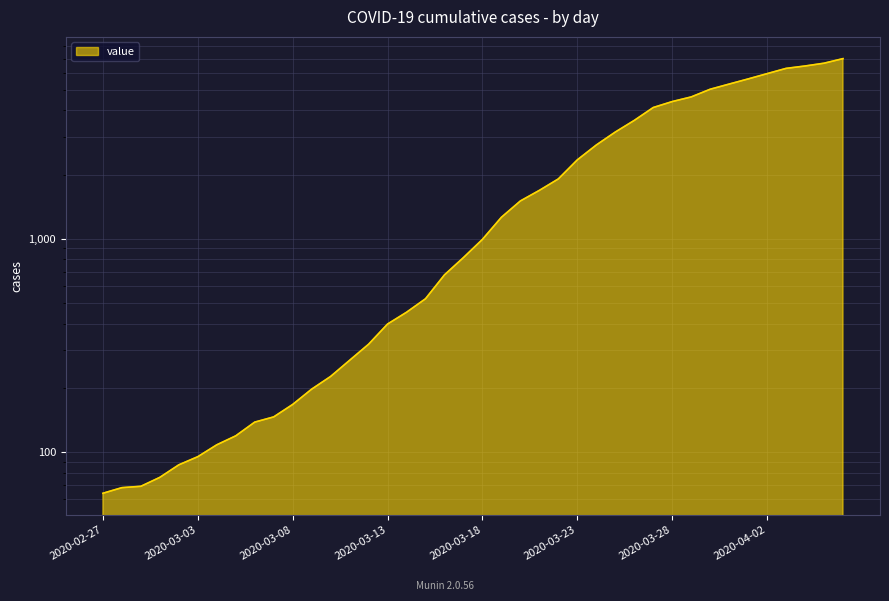

Does the chart display data point markers on the line(s)?

No